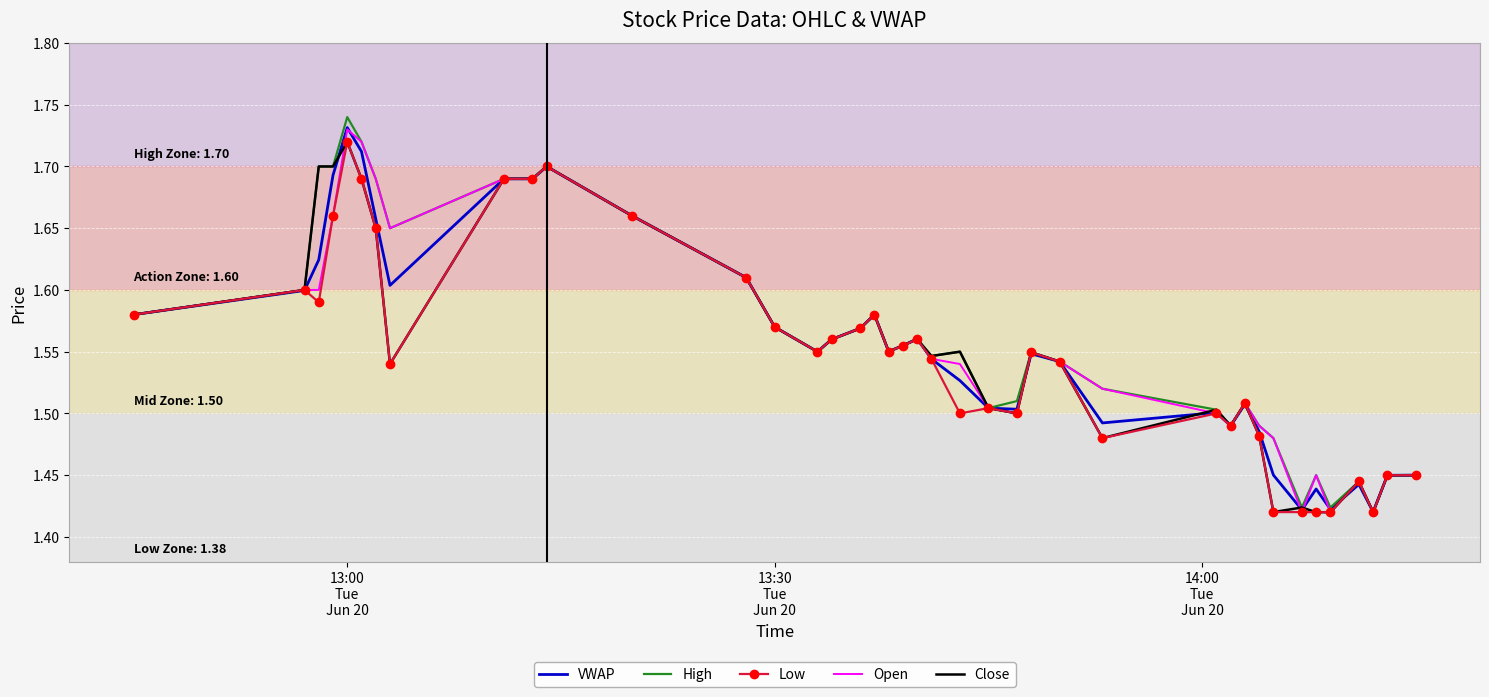

Which series has the largest range (max minus min)?

High